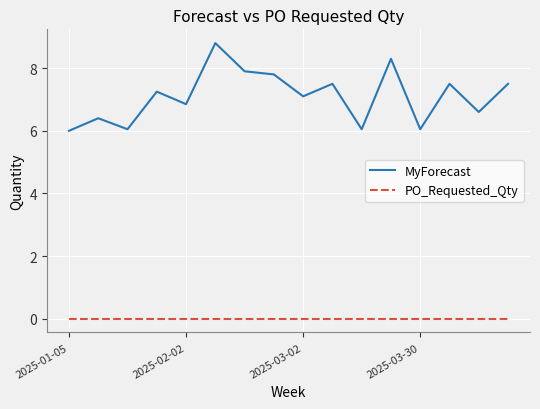

Which series has the widest spread of values?

MyForecast